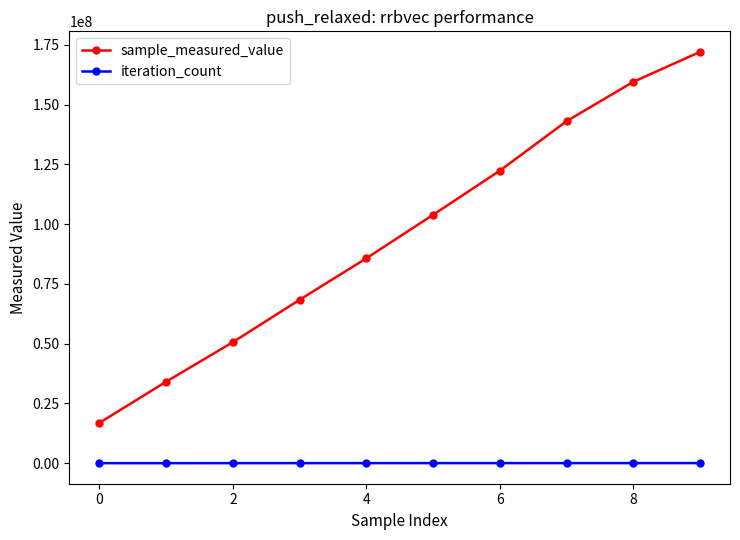

Which series has the largest total across all categories?

sample_measured_value